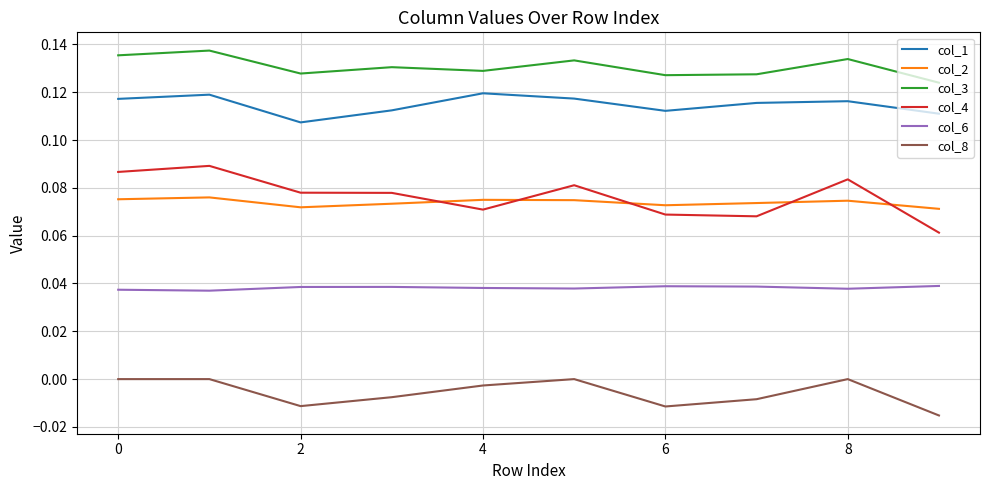

True or false: col_4 and col_1 intersect in this chart.

False